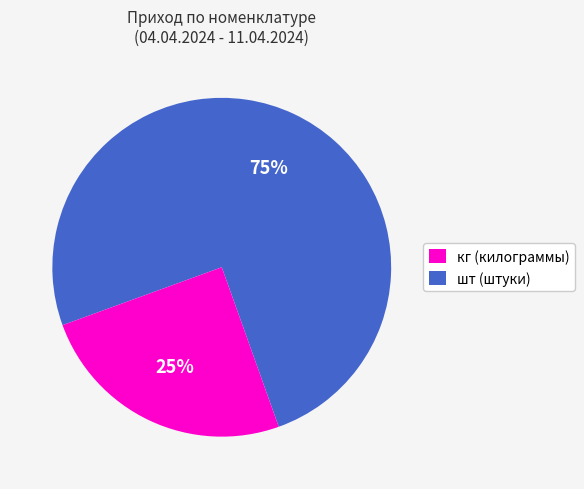

Does any single category account for the majority?

Yes